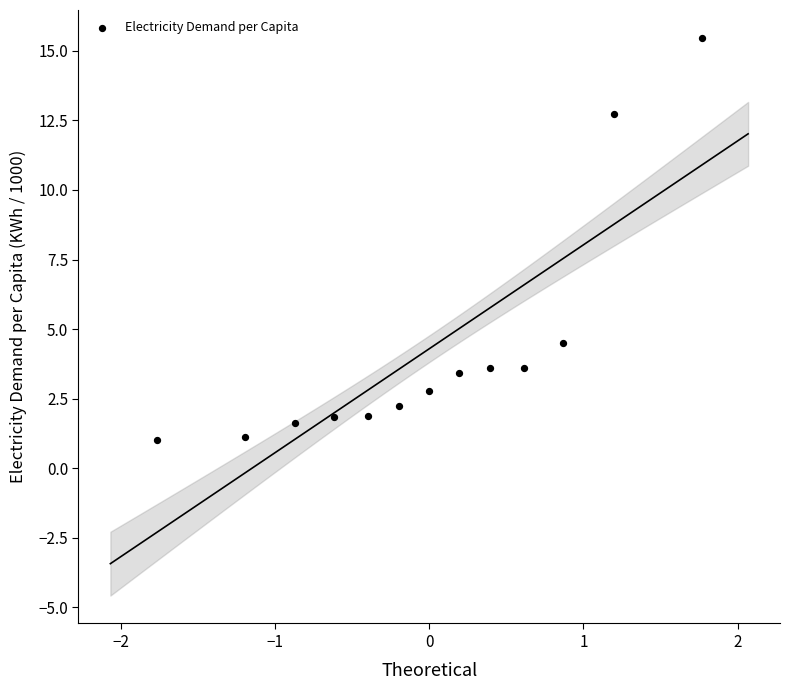

What Y value in the scatter plot is closest to 8?

4.5